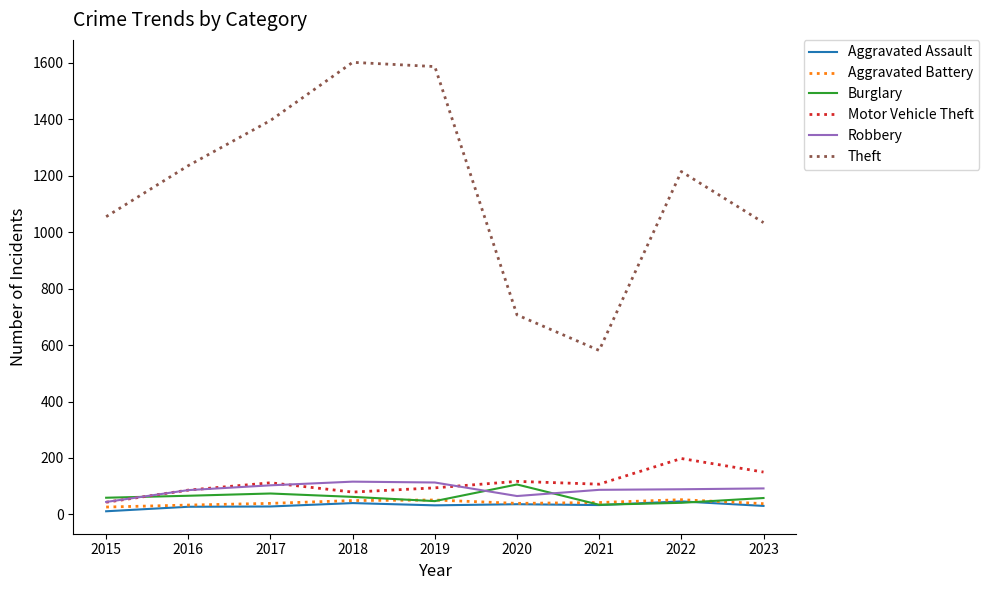

Which series has the largest total across all categories?

Theft